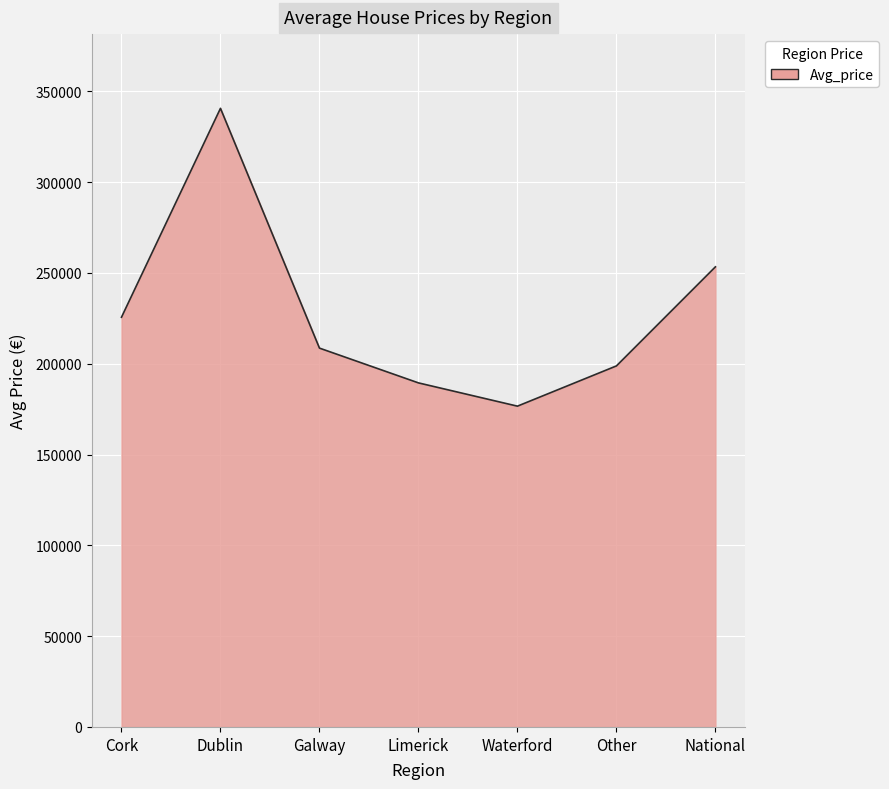

Reading left to right, transcribe all the data shown in this chart.

Cork=225605	Dublin=340631	Galway=208603	Limerick=189454	Waterford=176642	Other=198801	National=253359